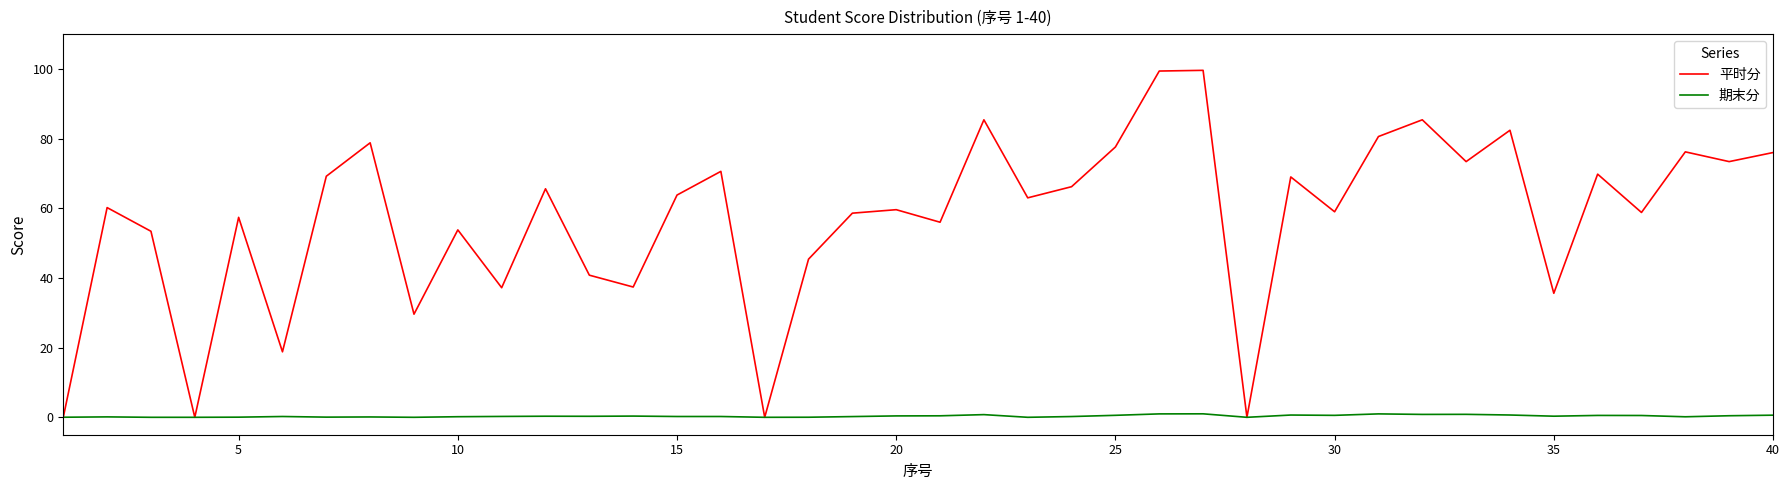

How many lines are shown in the chart?

2